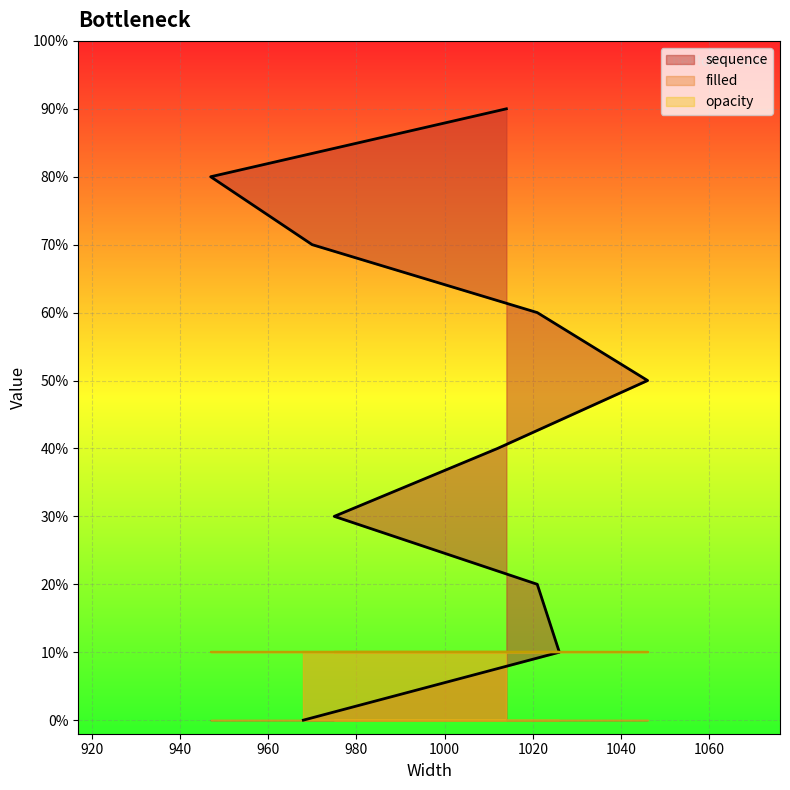

What is the label of the 5th point from the right?

1046